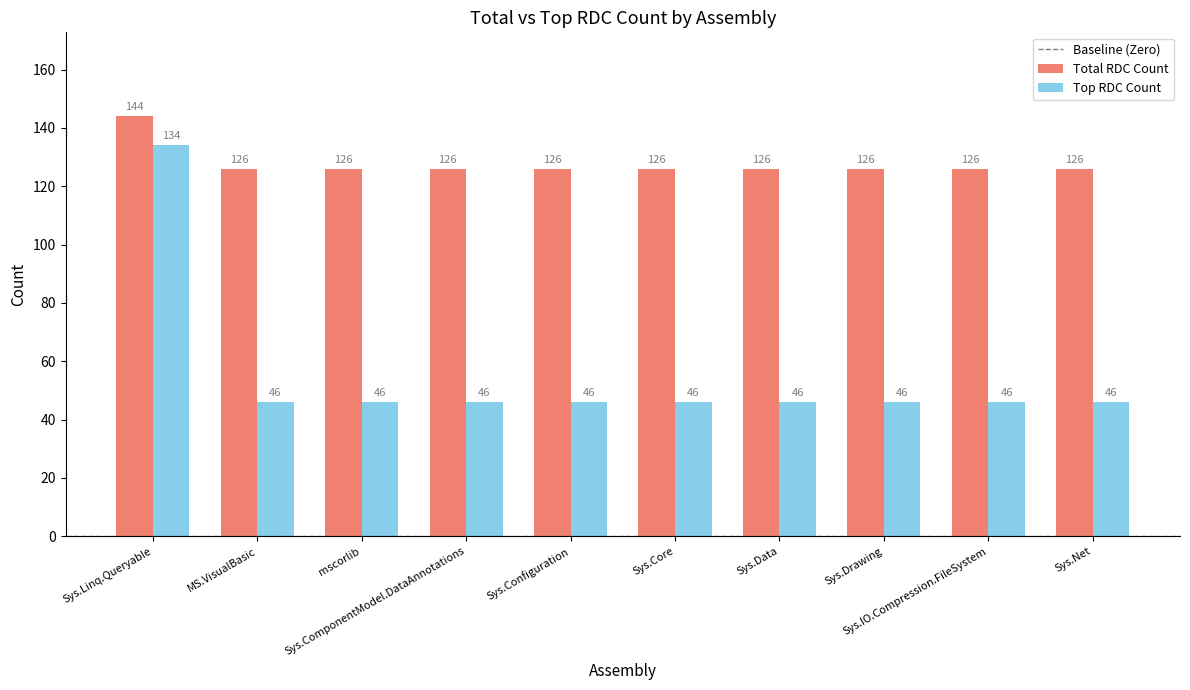

Which series has the widest spread of values?

Top RDC Count